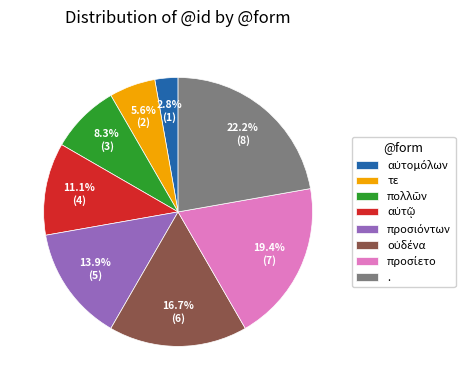

How many segments does this pie chart have?

8